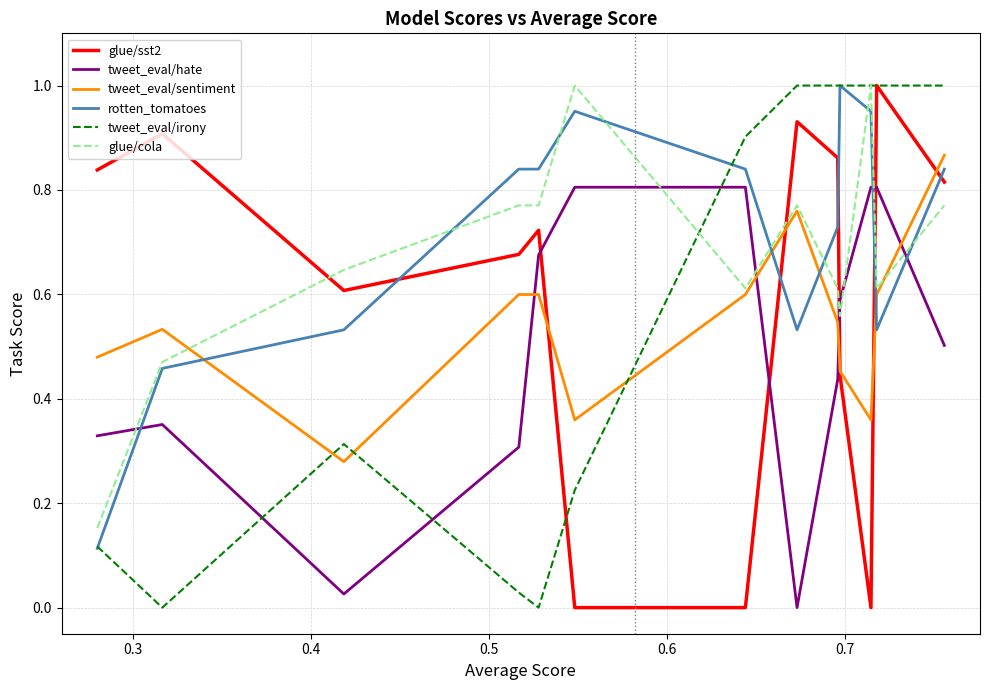

What is the maximum value for tweet_eval/irony?

1.0